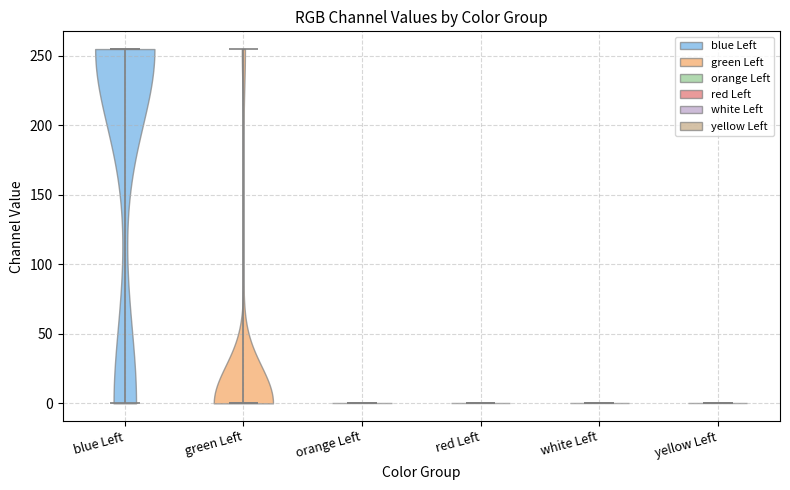

What is the highest point the violin for white Left reaches on the y-axis? The values are not printed on the chart, so give them approximately, as read against the axis.

0